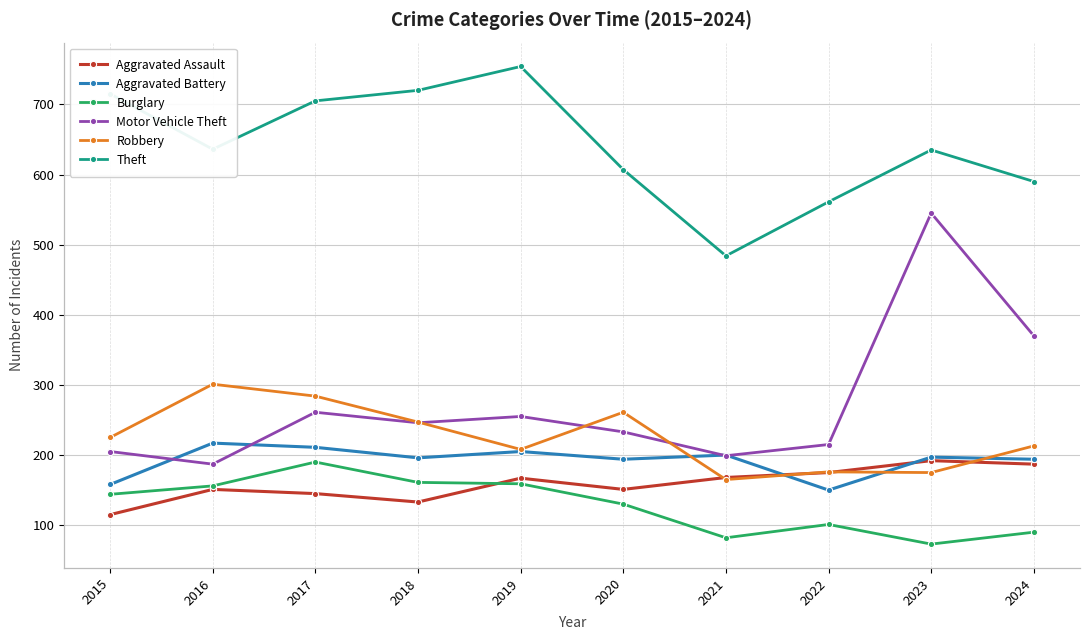

Is it true that Aggravated Battery equals 150 at 2022?

True